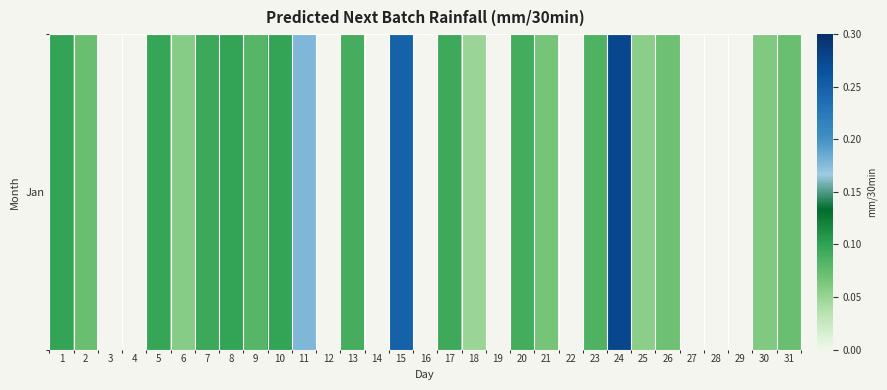

The chart shows a value of 0.1 at 5. True or false?

True